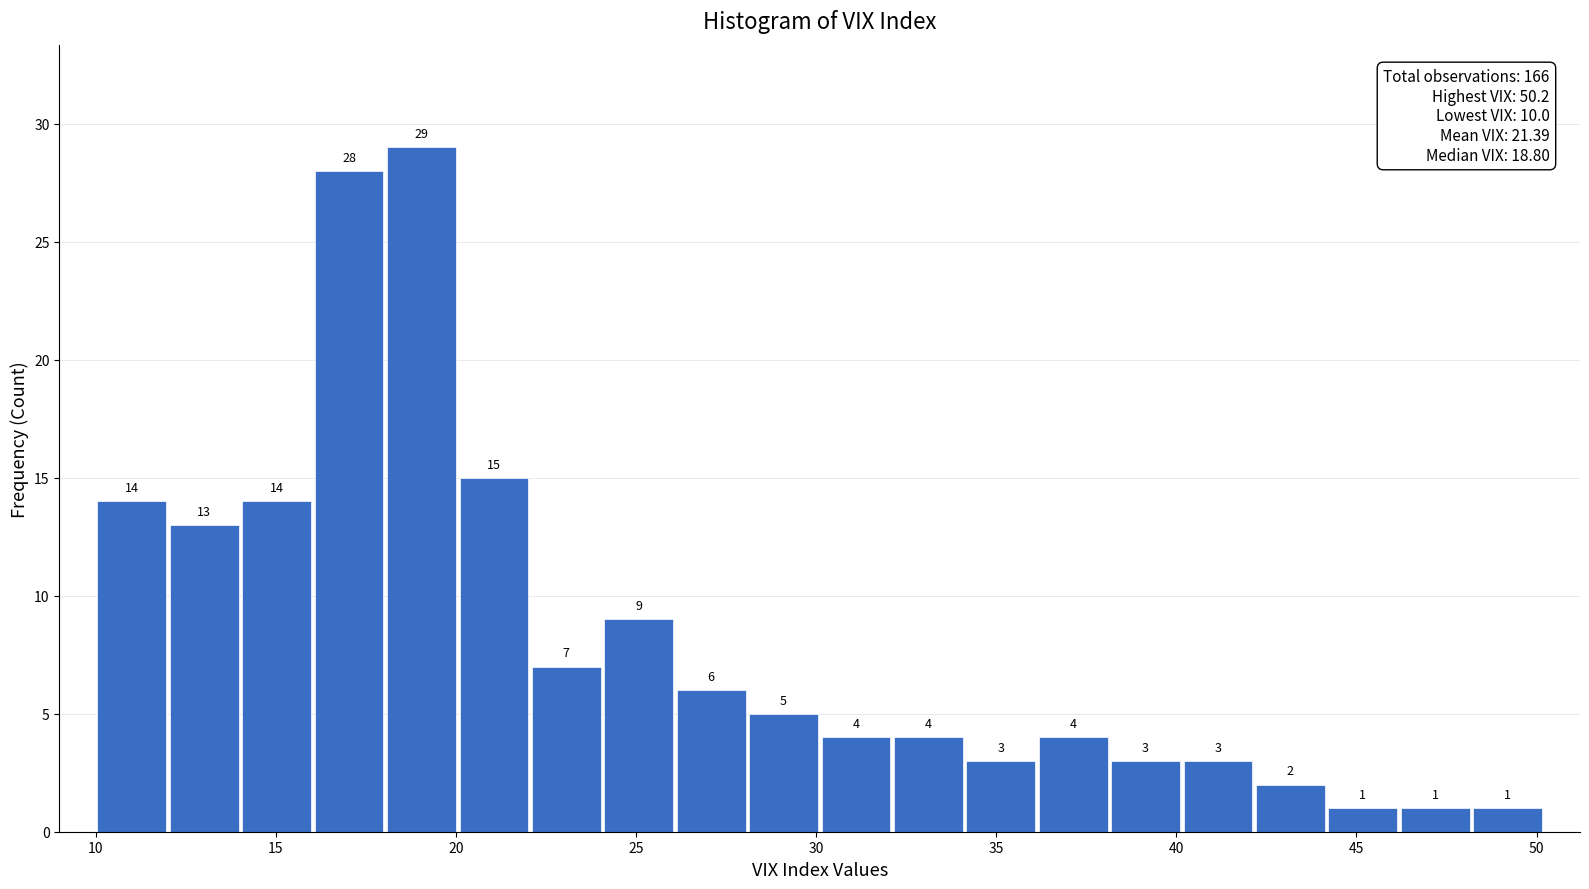

Over which range of the x-axis is the bar tallest?

18 to 20